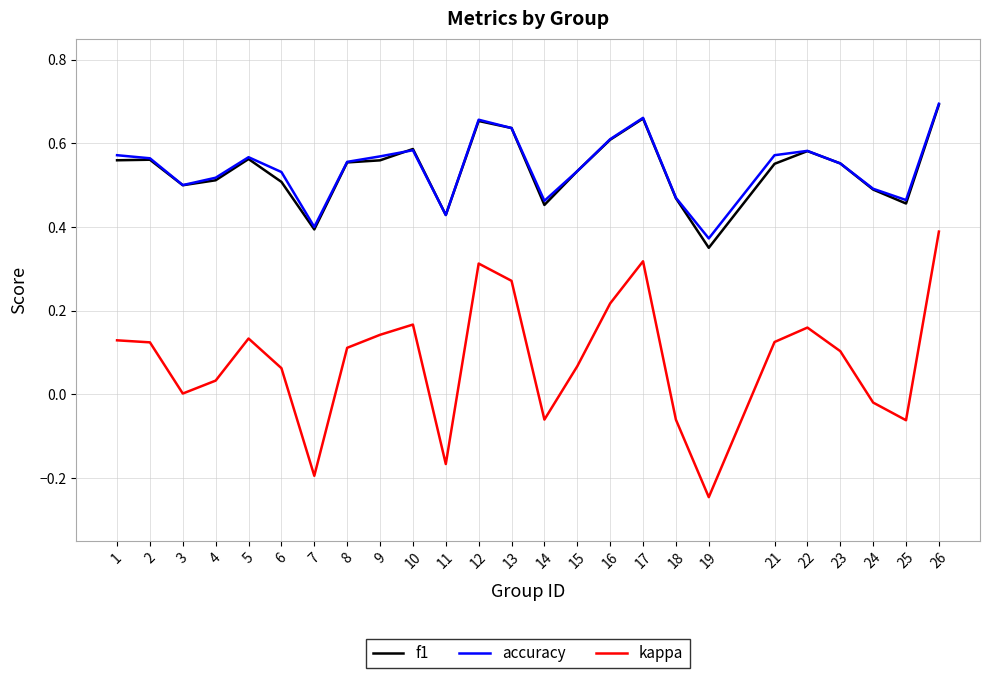

Which label corresponds to the smallest value in the chart?

19